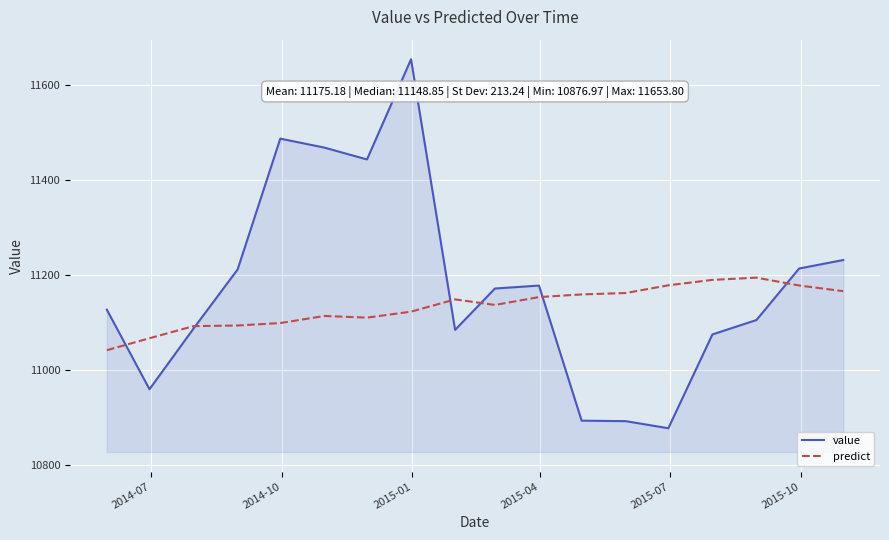

Which series has the largest range (max minus min)?

value